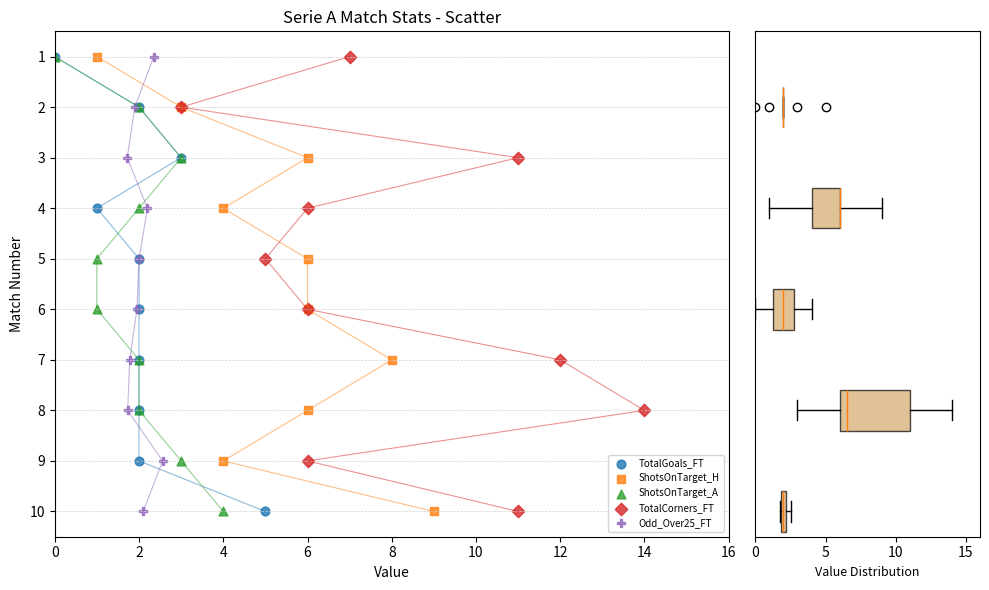

What are all the series names shown in the legend?

TotalGoals_FT, ShotsOnTarget_H, ShotsOnTarget_A, TotalCorners_FT, Odd_Over25_FT